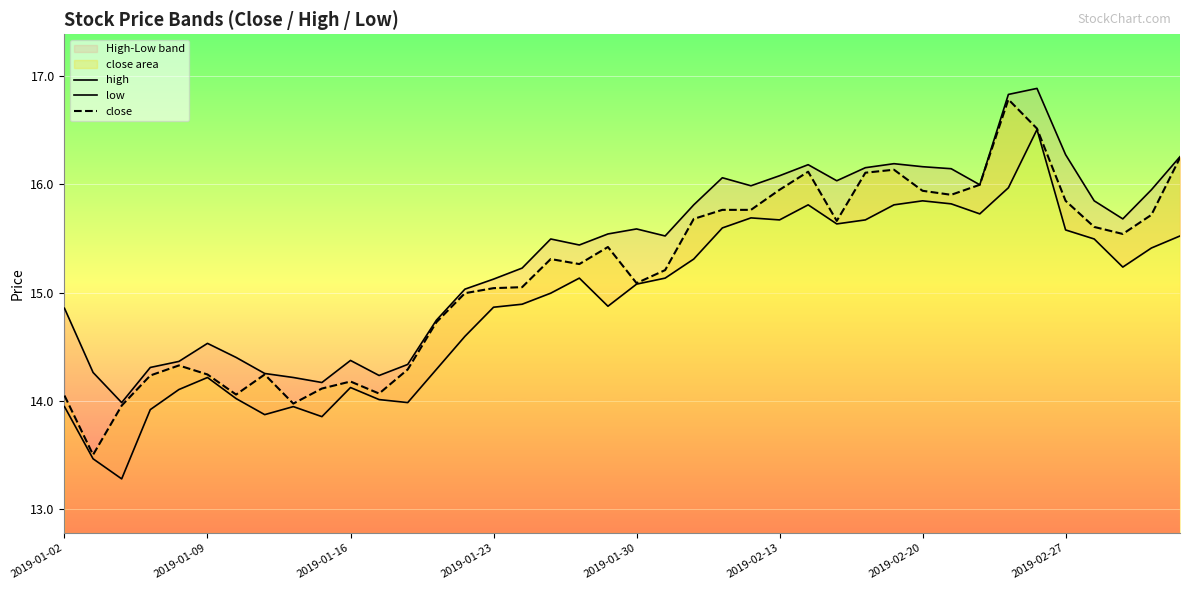

What is the minimum value for high?

14.0